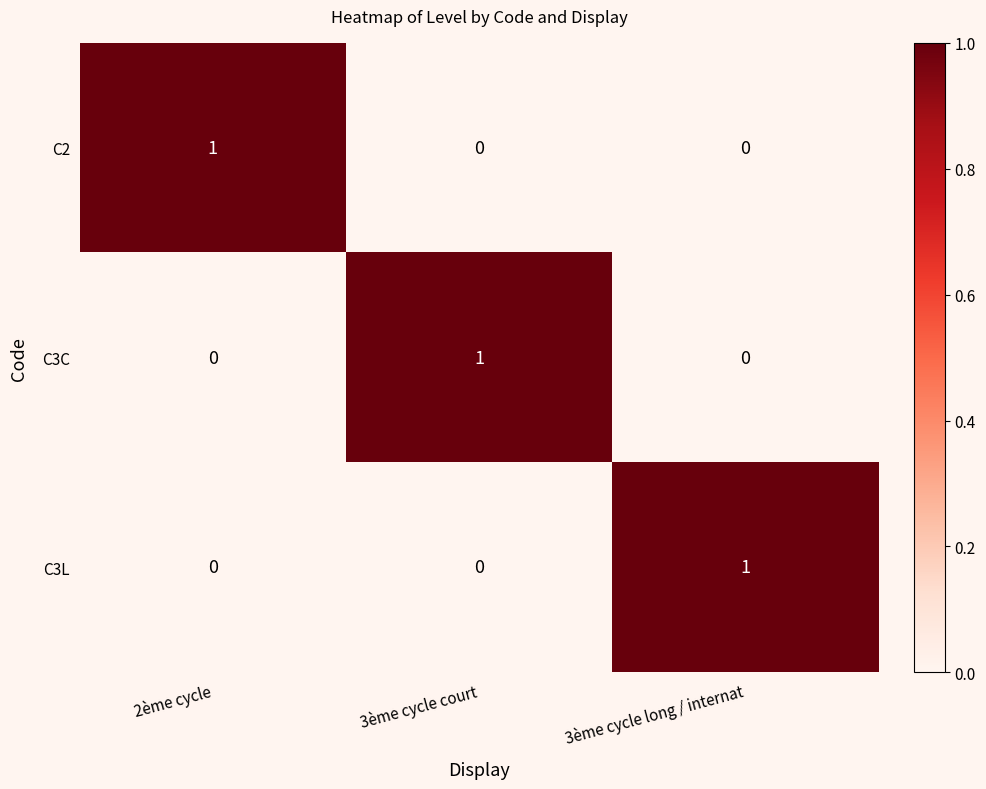

Is it true that C3C equals 1 at 3ème cycle long / internat?

False